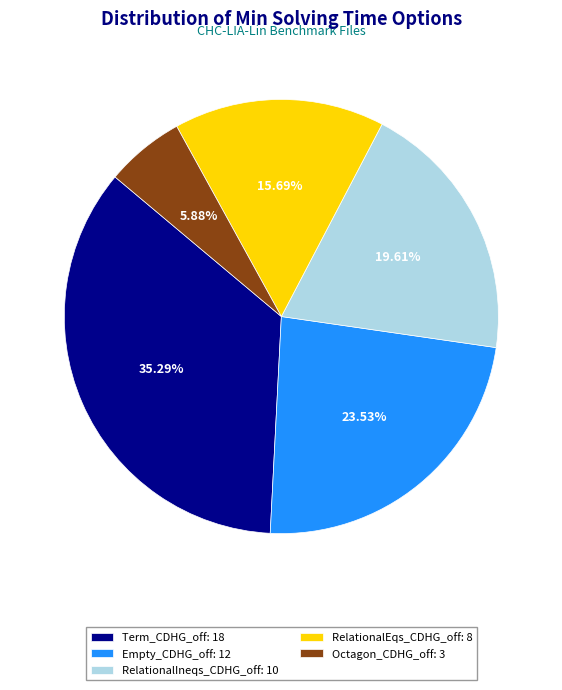

To the nearest percent, what is the difference between the largest and smallest slice percentages?

29%